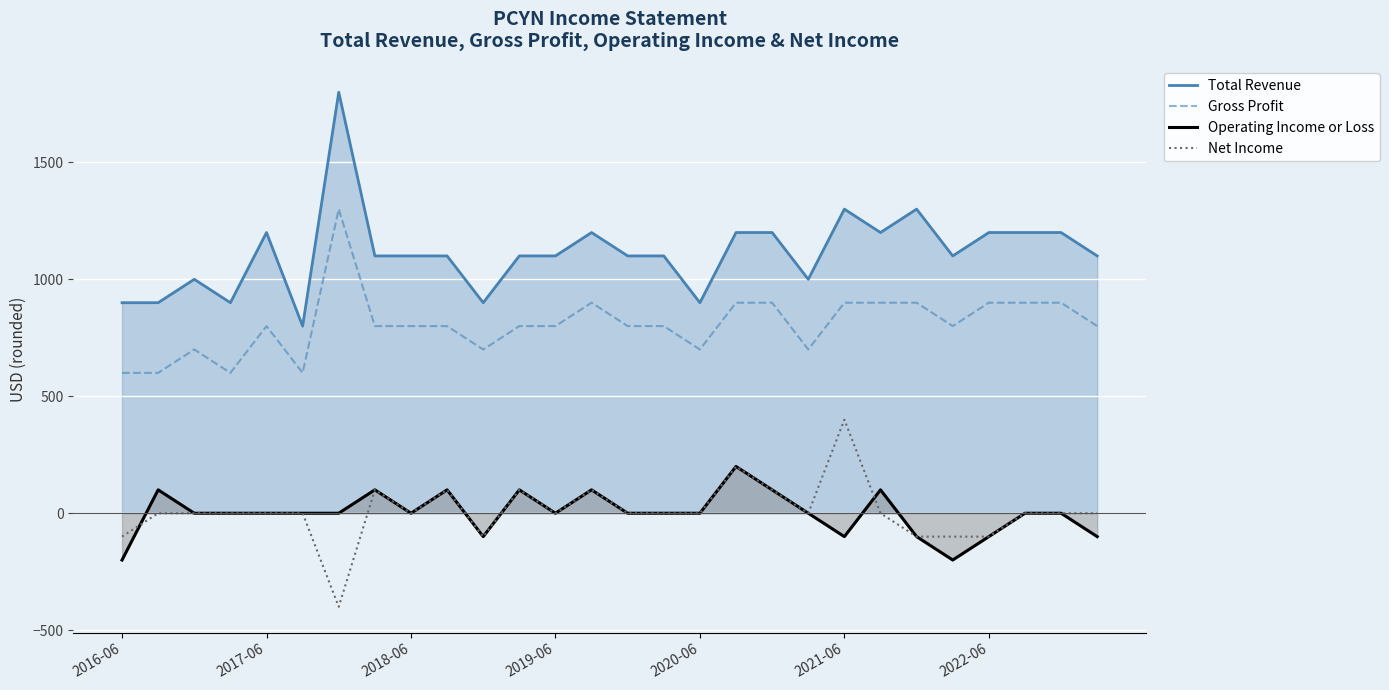

Which series has the largest range (max minus min)?

Total Revenue